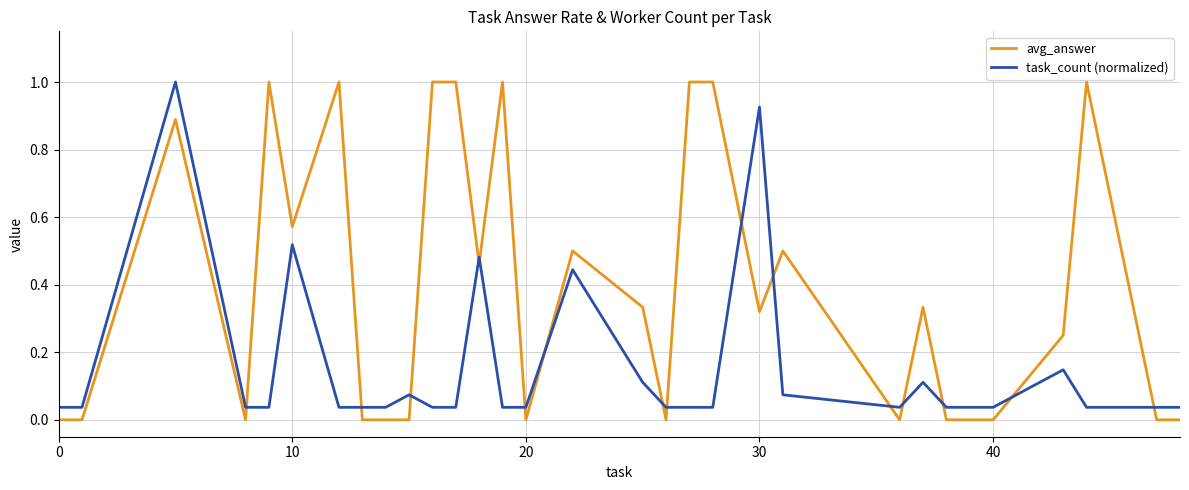

What is the highest value of the task_count (normalized) series?

1.0